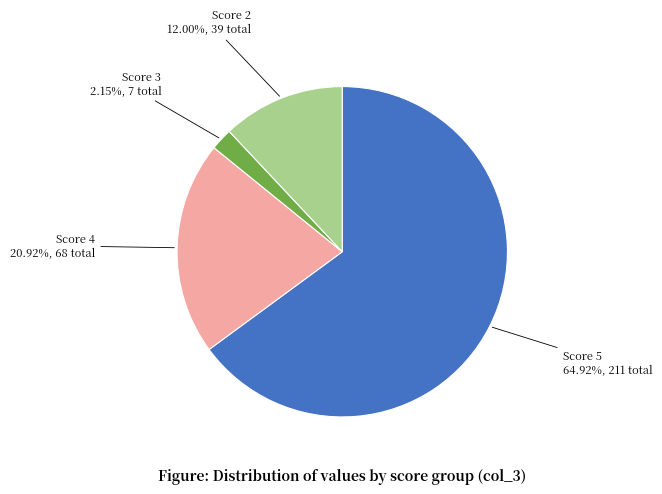

Combined, do Score 2 and Score 3 account for over 50%?

No